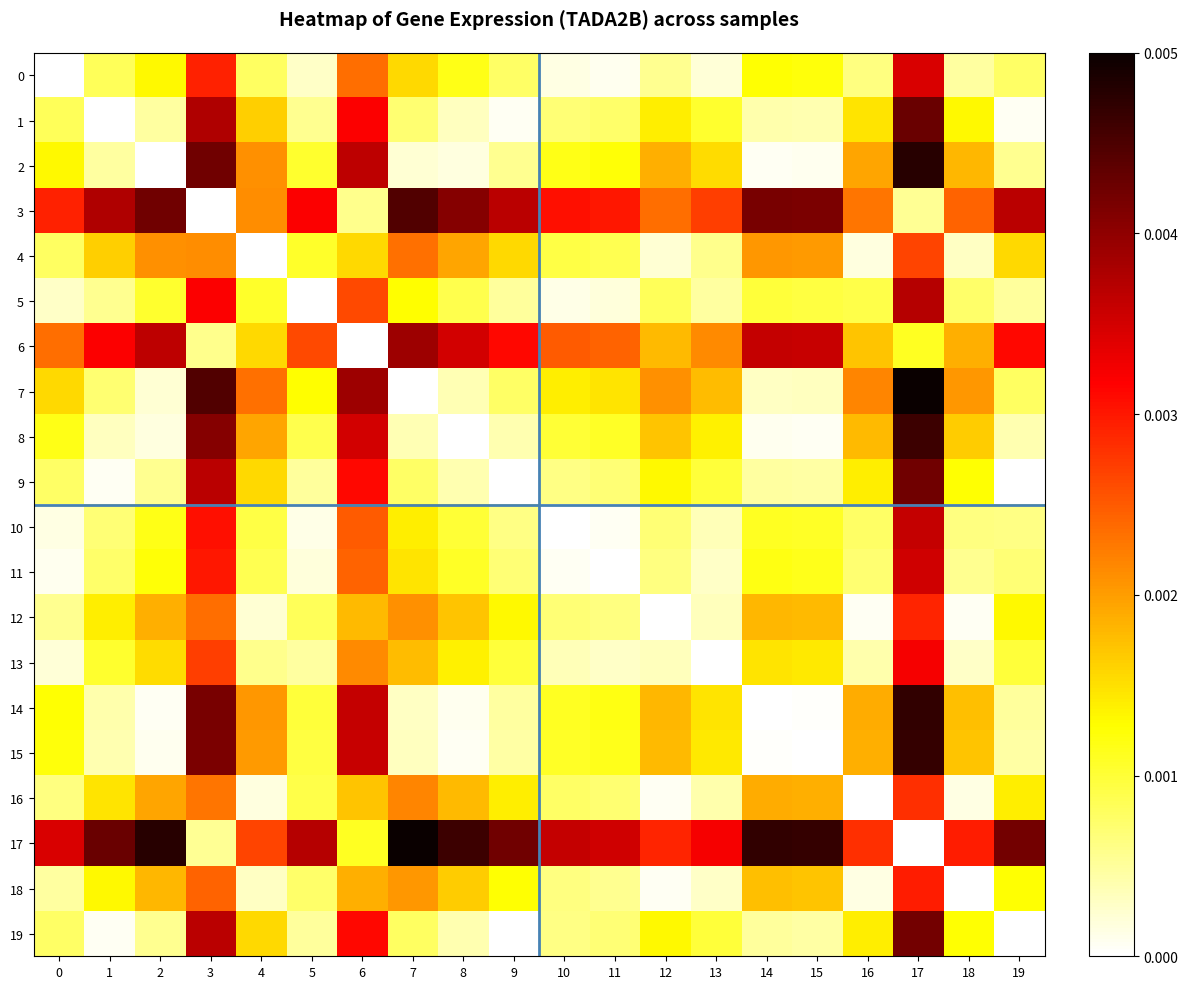

List the series in order of their peak value, lowest first.

4, 16, 12, 18, 13, 0, 11, 10, 5, 6, 19, 9, 1, 3, 8, 15, 14, 2, 7, 17